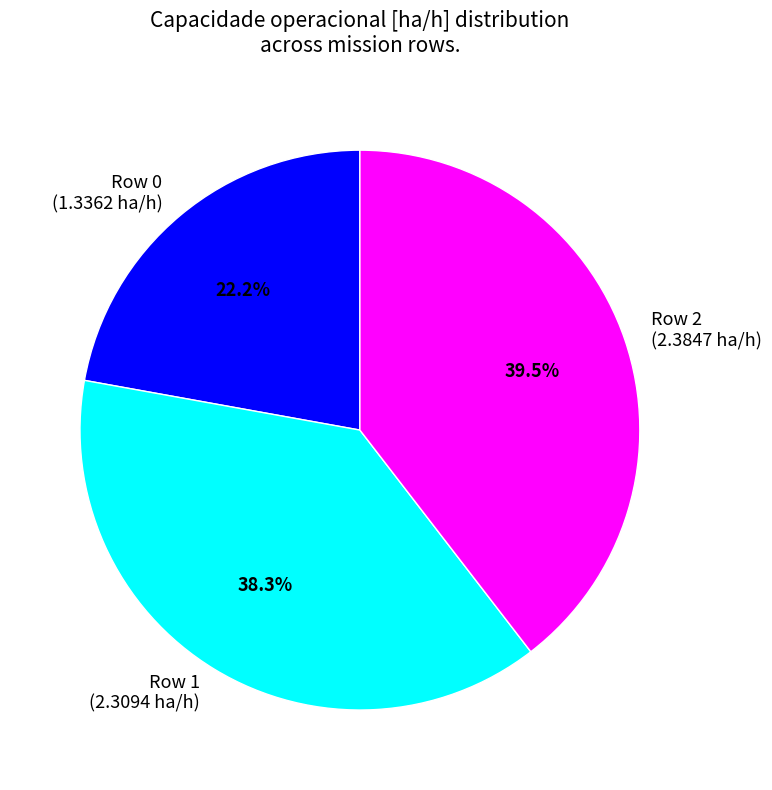

What percentage do Row 1 and Row 2 together represent?

77.8%